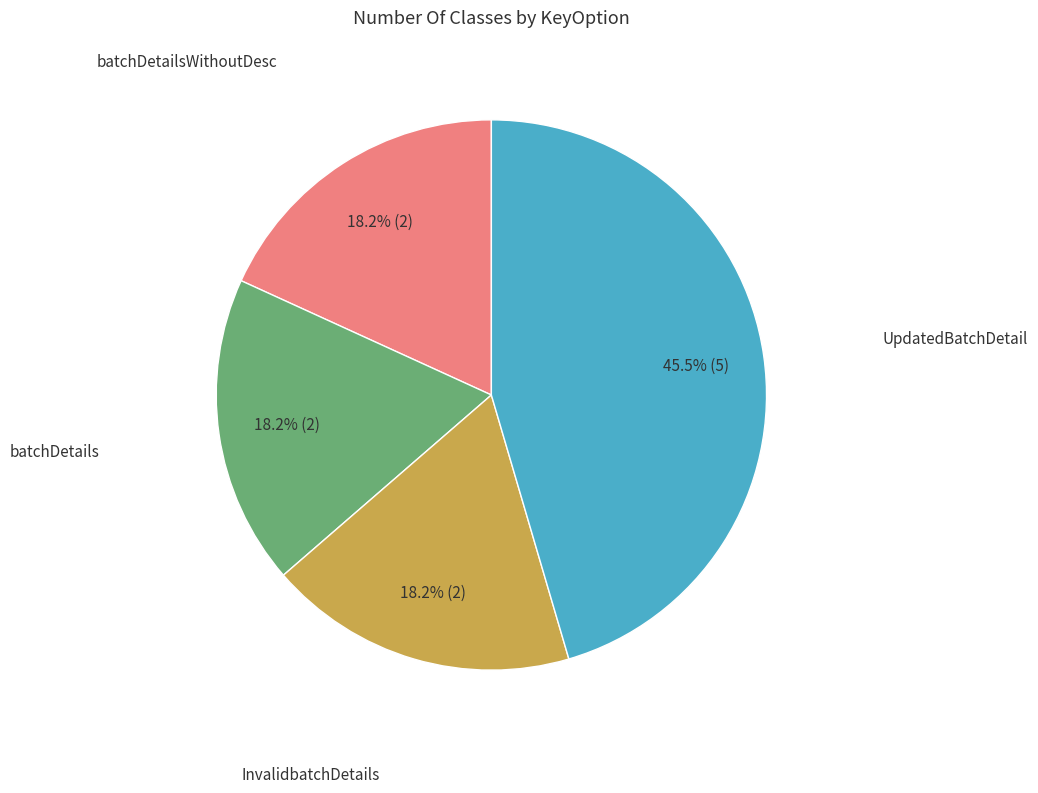

Approximately how many times larger is the value at batchDetails compared to InvalidbatchDetails?

1.0